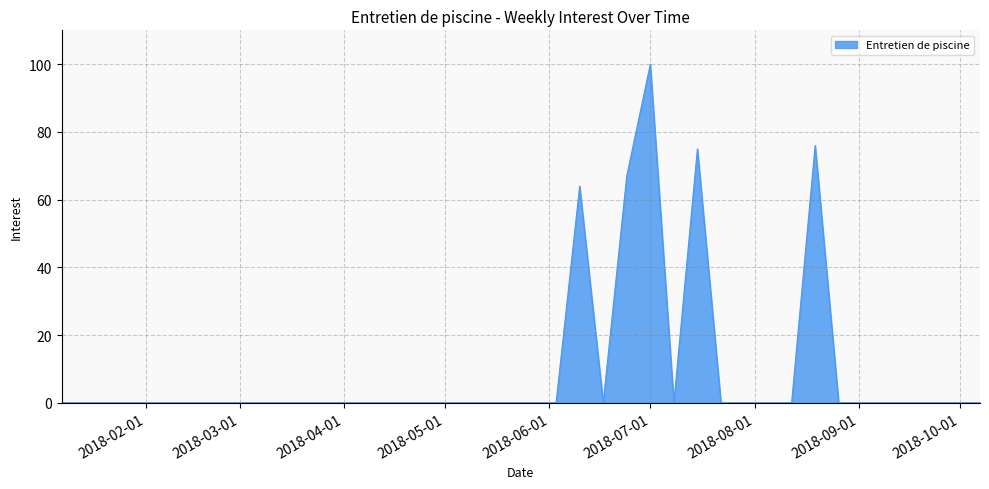

True or false: there are more than 0 points higher than both neighbors.

True